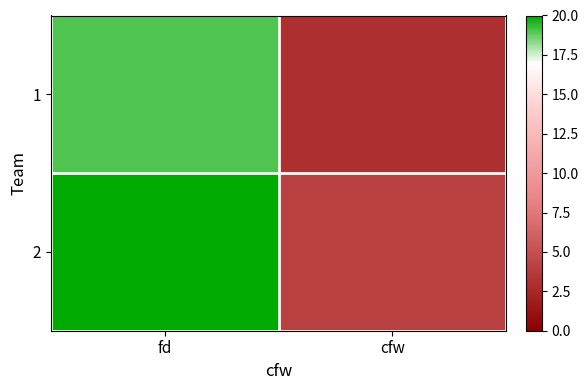

Which has a higher value, fd or cfw?

fd